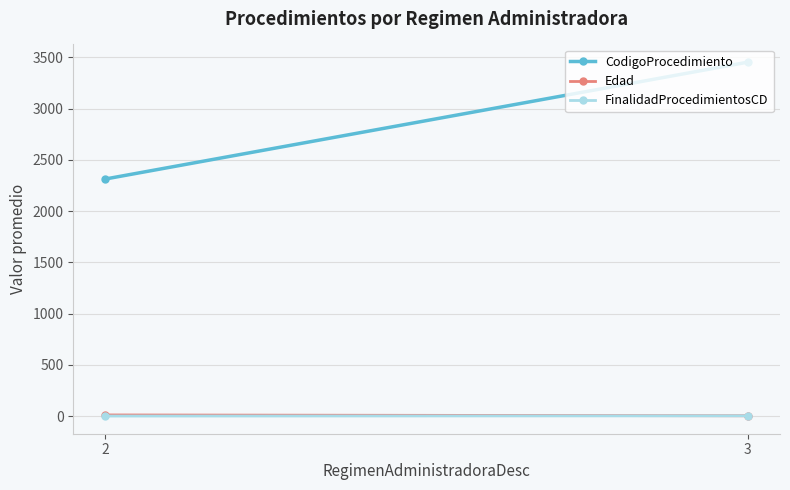

The value of FinalidadProcedimientosCD at 3 is 3.5. True or false?

True